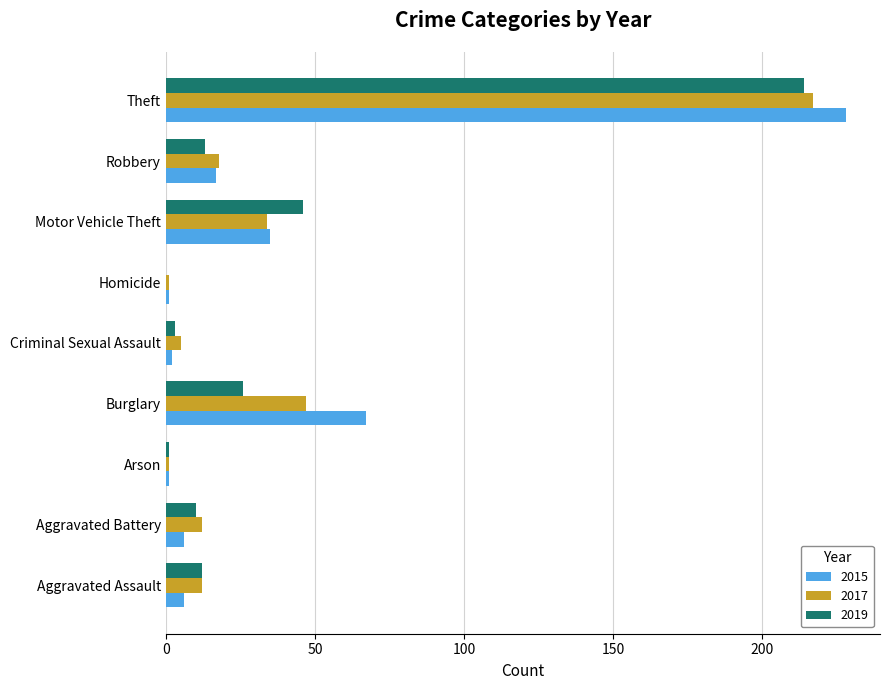

What is the sum of the 2019 values at Theft and Aggravated Battery?

224